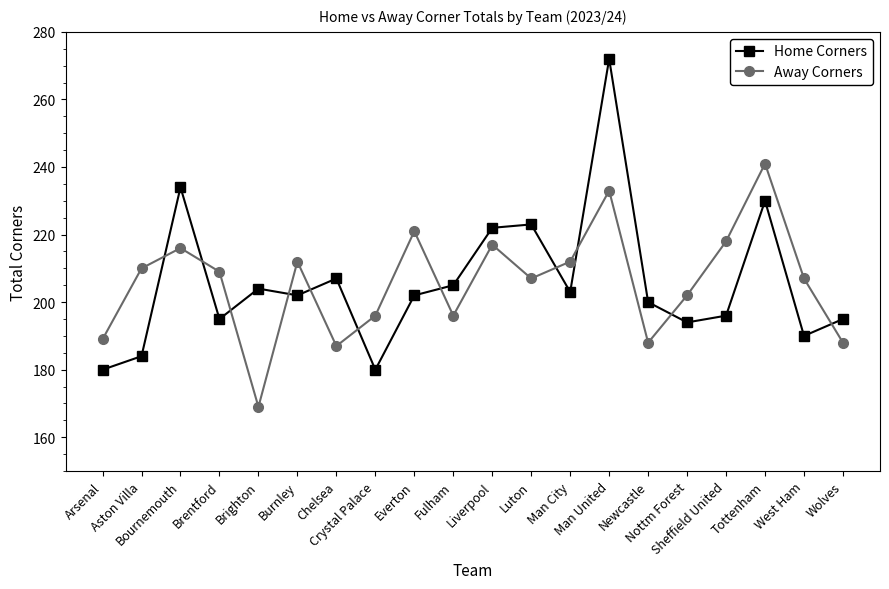

Rank the series at Man United from highest to lowest value.

Home Corners, Away Corners